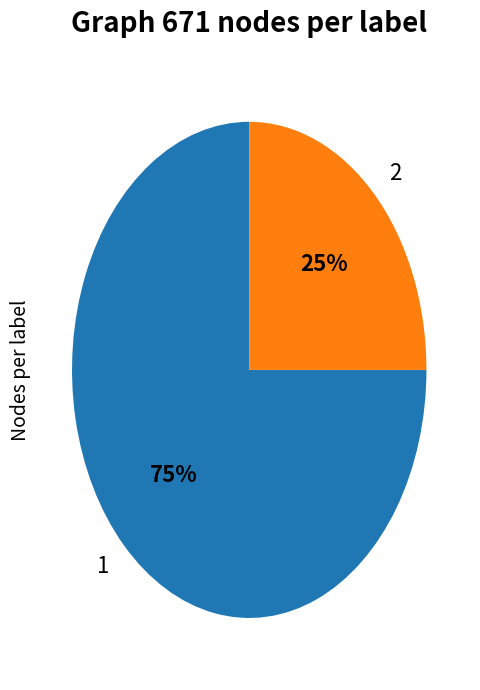

The 1 slice represents 82% of the pie. True or false?

False